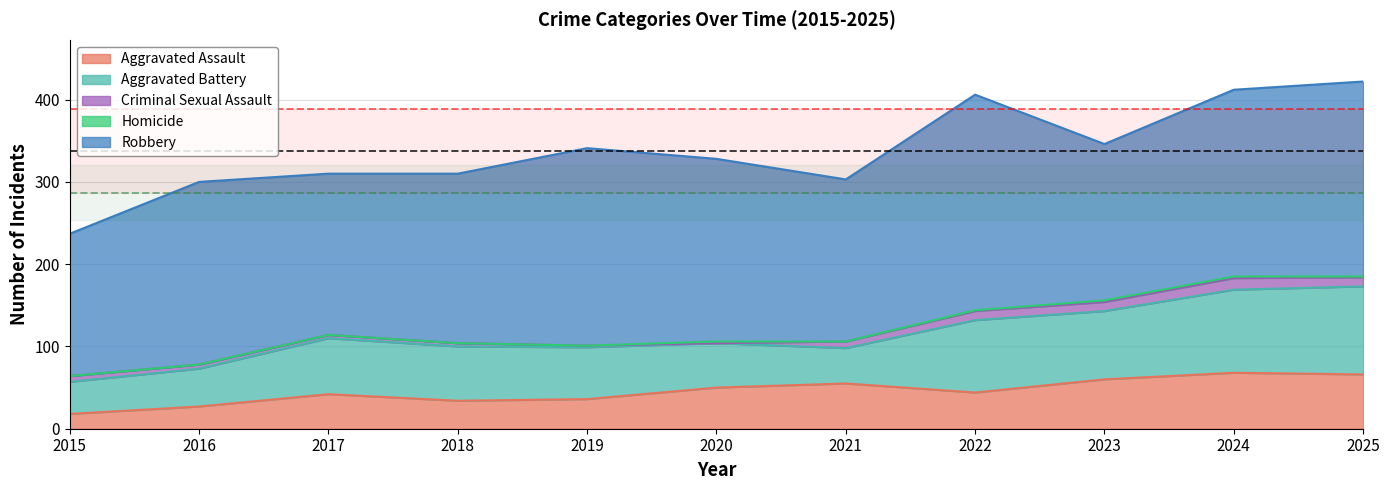

Reading left to right, transcribe all the data shown in this chart.

Aggravated Assault: 18	27	42	34	36	50	55	44	60	68	66
Aggravated Battery: 39	46	68	66	63	54	43	88	83	101	107
Criminal Sexual Assault: 7	5	4	4	2	0	8	11	11	14	11
Homicide: 0	0	0	0	0	2	0	1	2	2	1
Robbery: 173	222	196	206	240	222	197	262	190	227	237